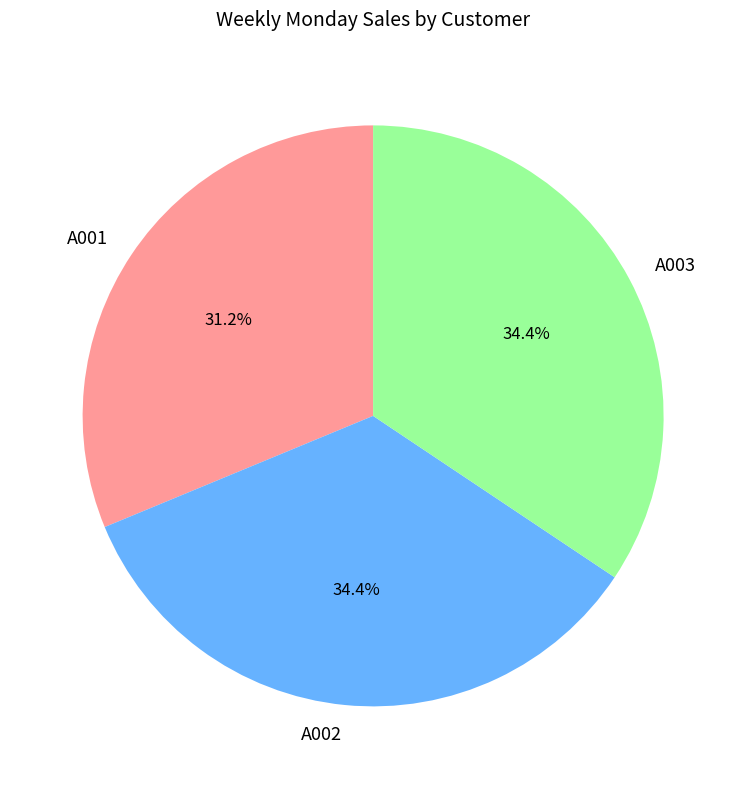

Approximately how many times larger is the value at A003 compared to A002?

1.0